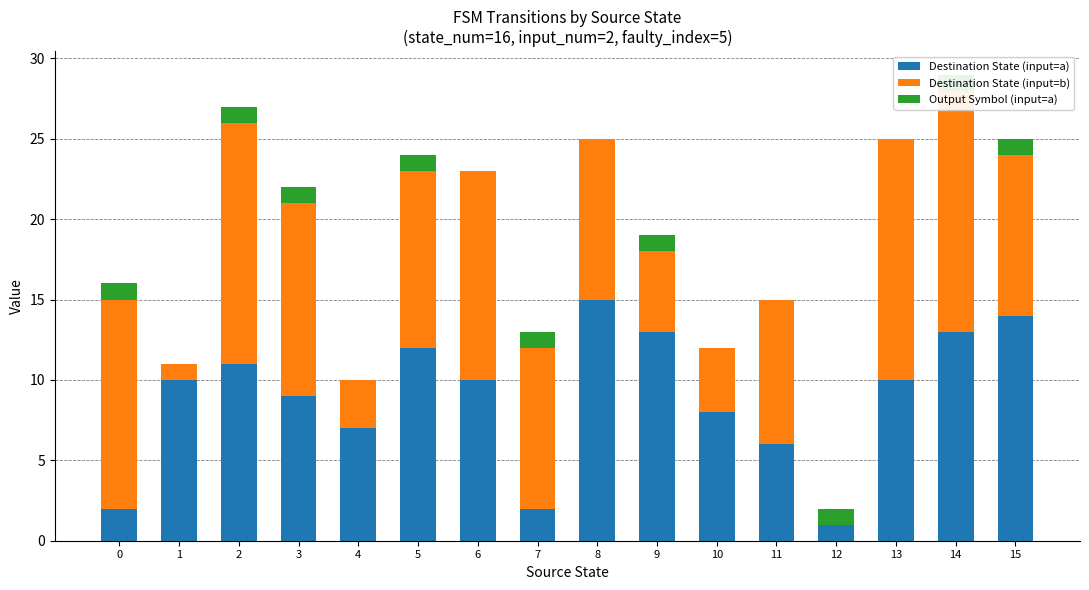

Between 4 and 11, which series saw the biggest shift?

Destination State (input=b)